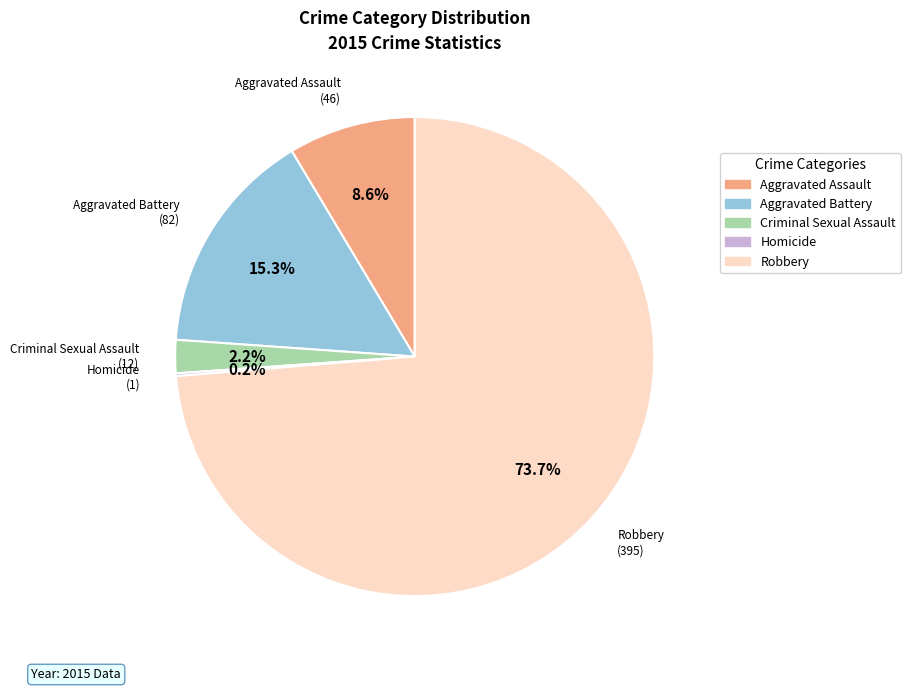

What is the largest slice in the pie chart?

Robbery